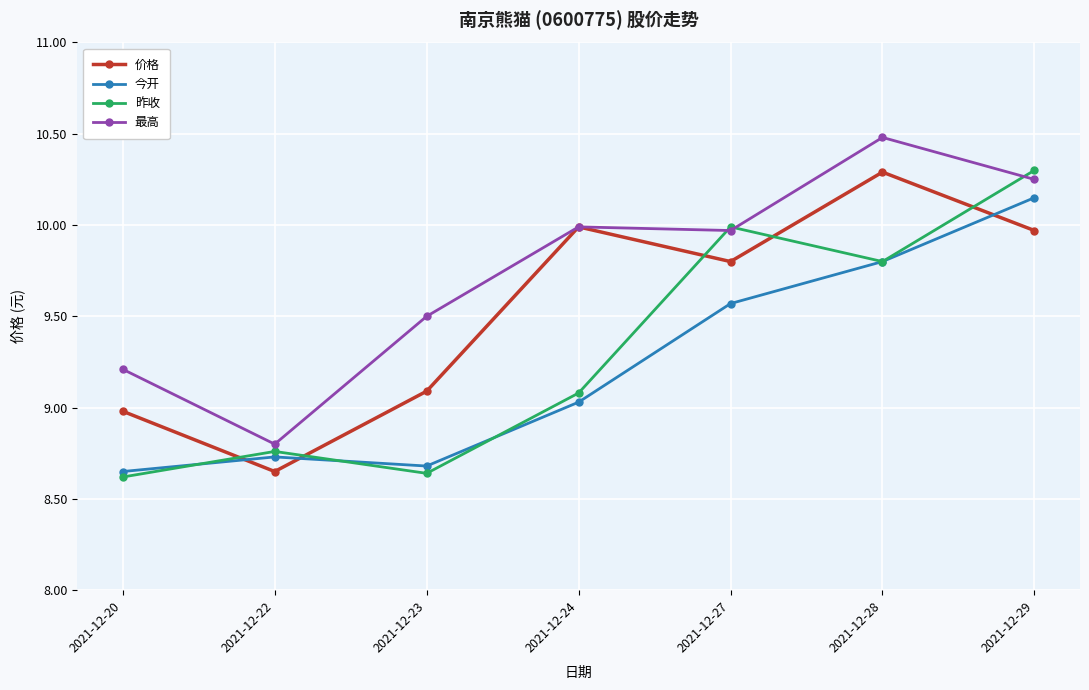

Is the value of 最高 at 2021-12-24 greater than the value of 今开 at 2021-12-23?

Yes